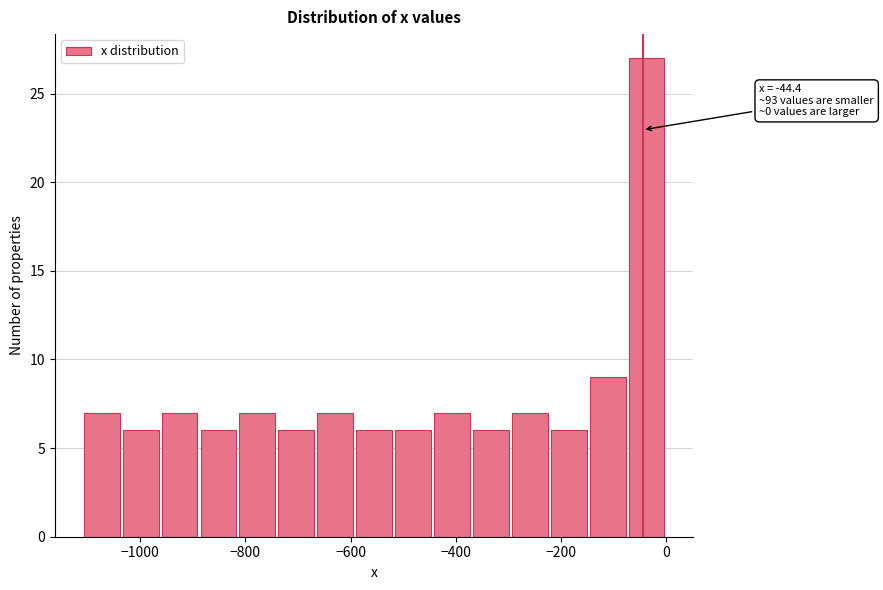

Read against the x-axis, roughly where is the centre of the tallest bar?

-40